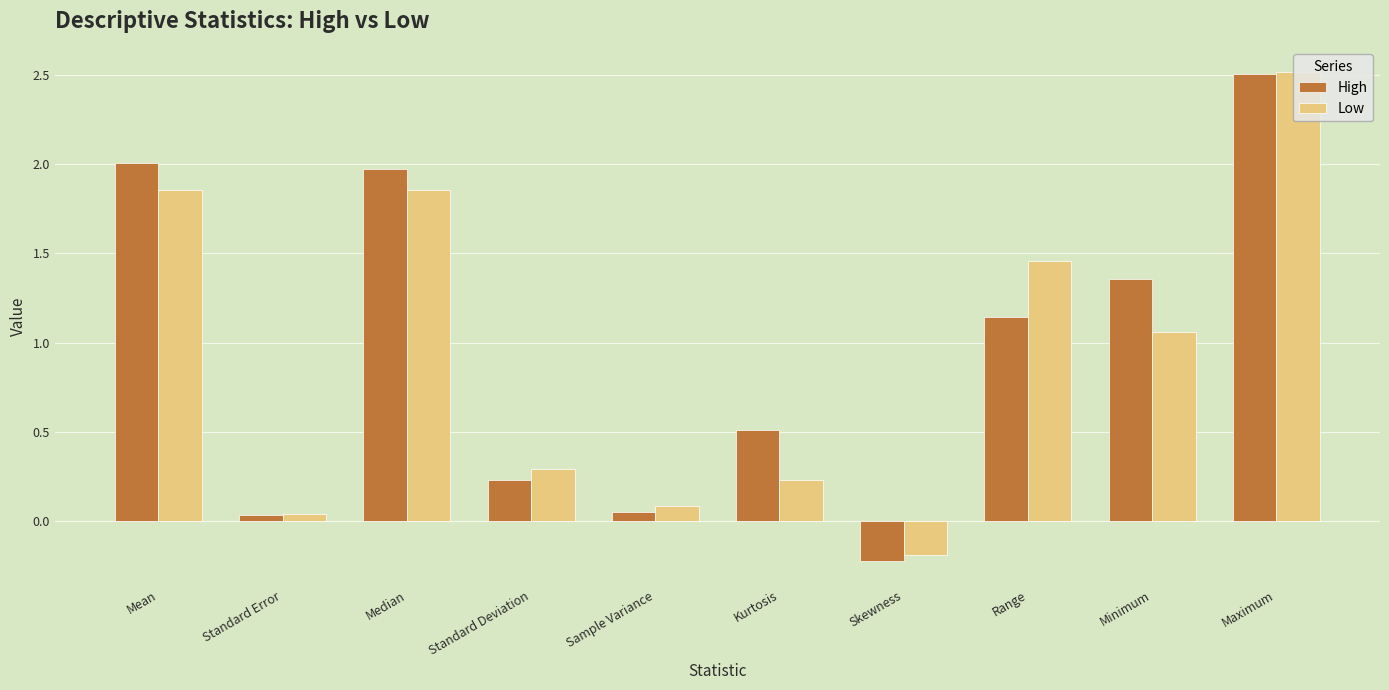

Which category has the highest value in the Low series?

Maximum